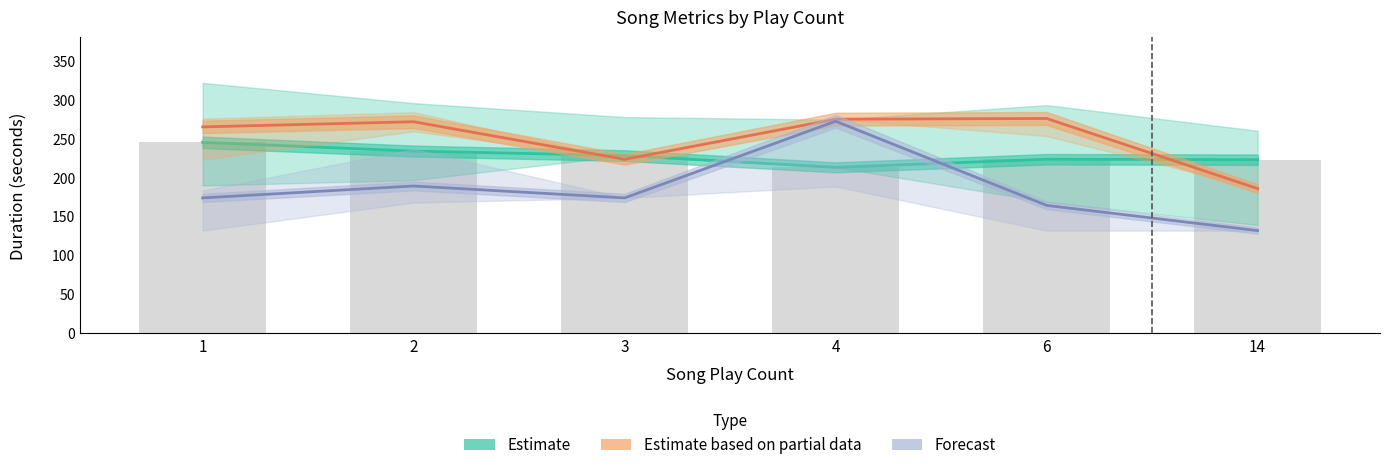

What value does the Forecast series have at 14?

132.0